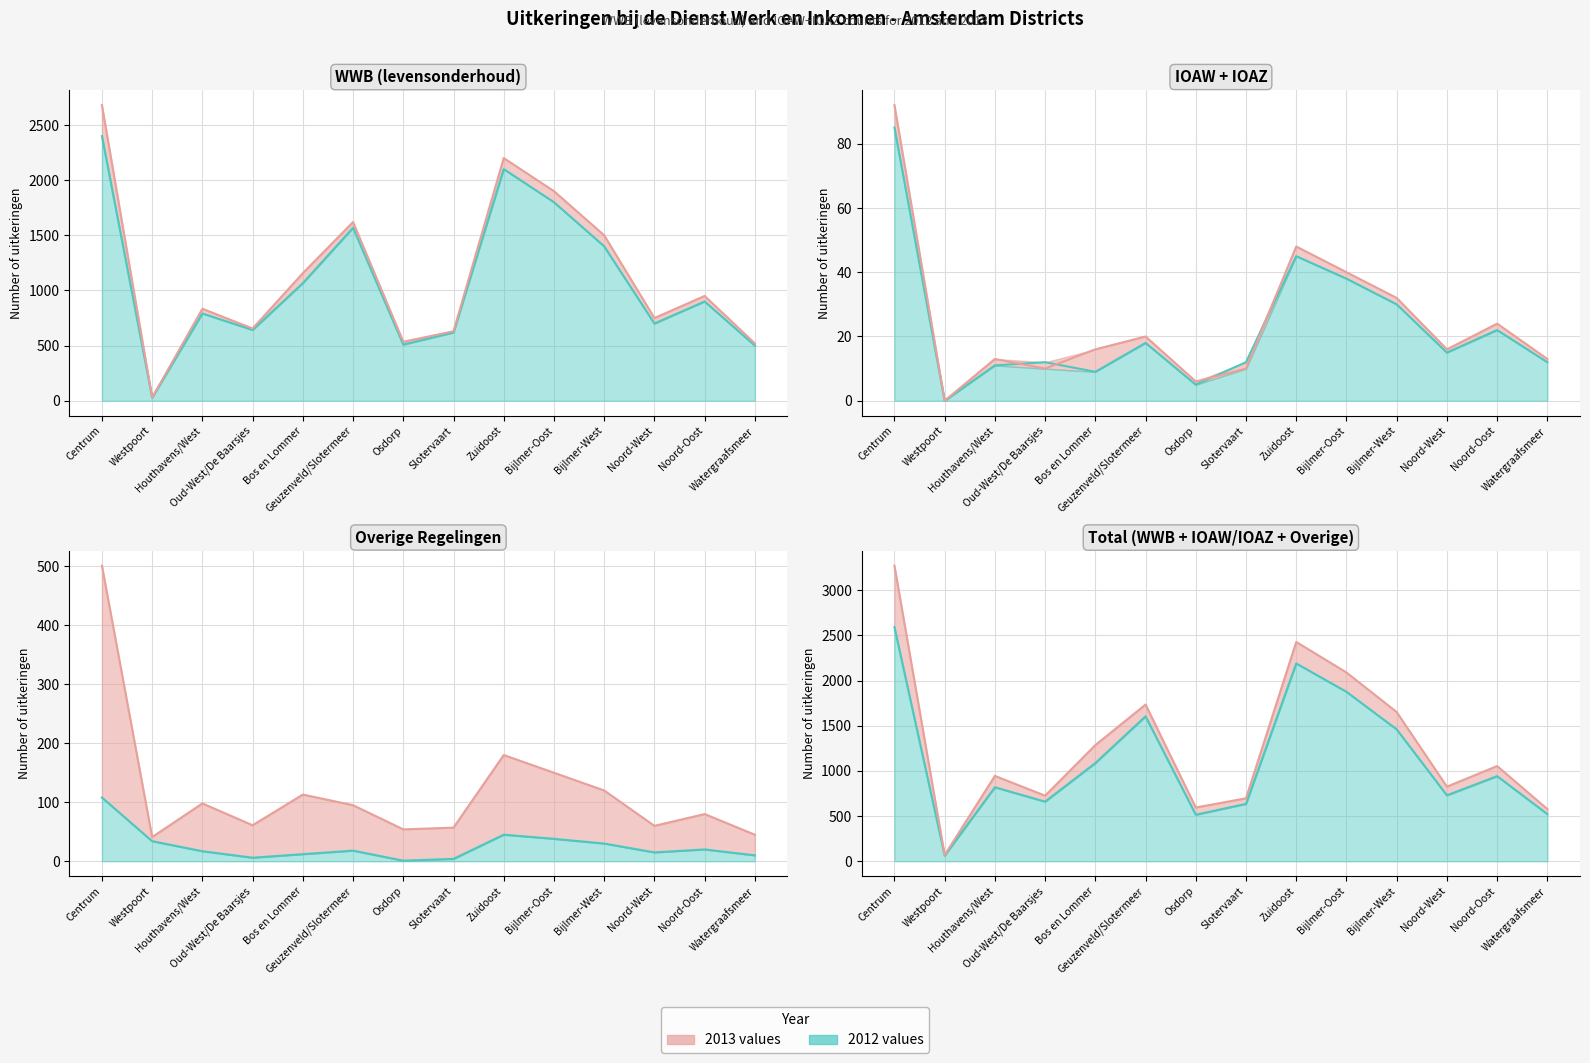

Does the chart have visible grid lines?

Yes